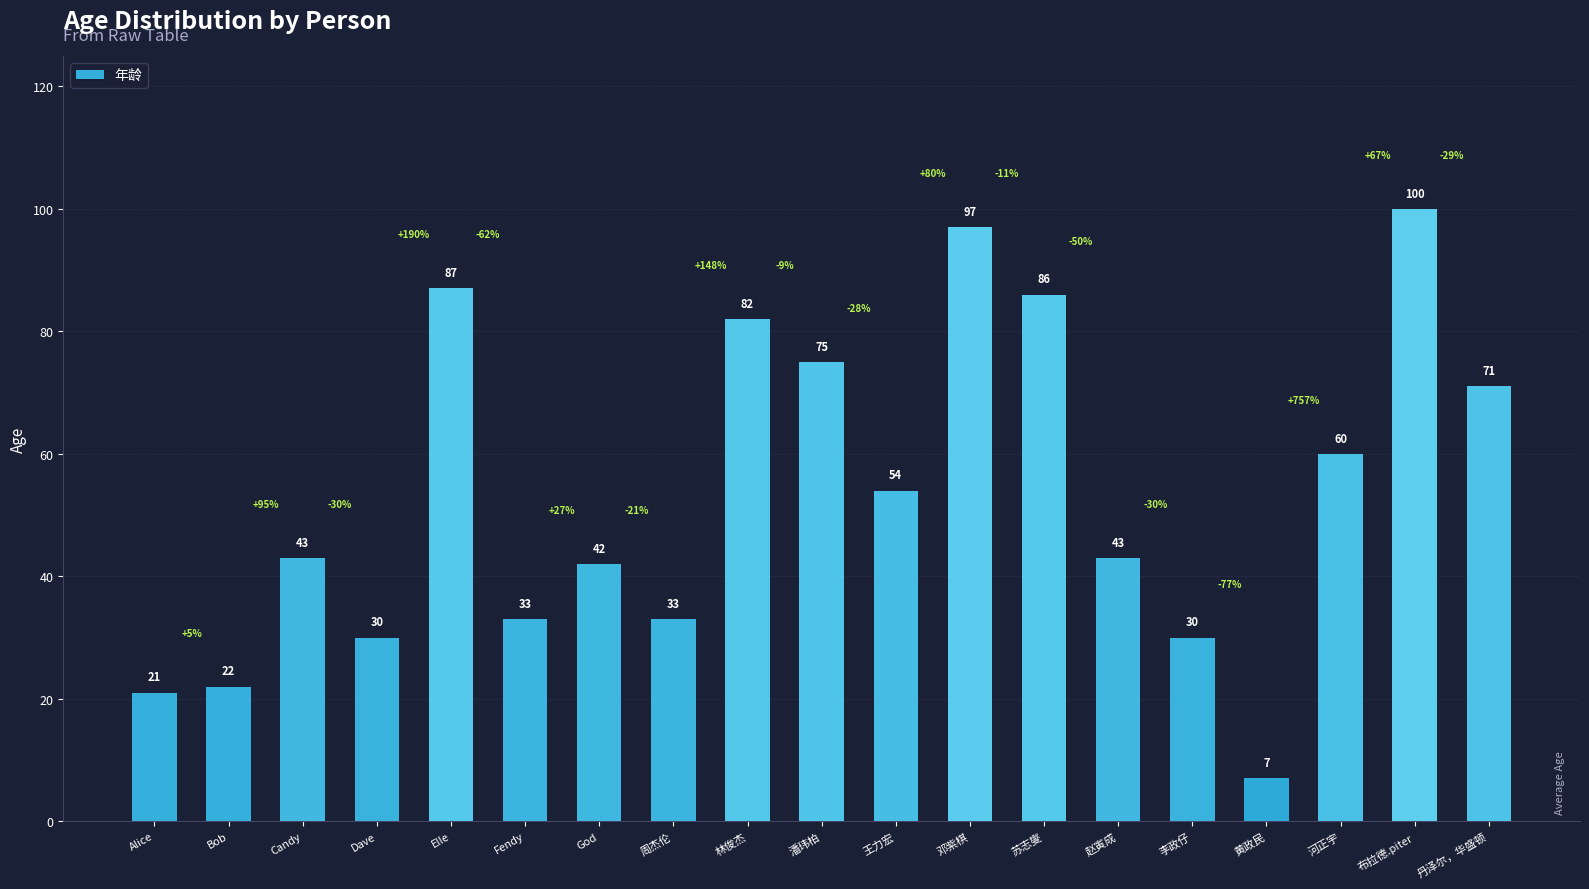

What is the label of the 7th bar from the left?

God